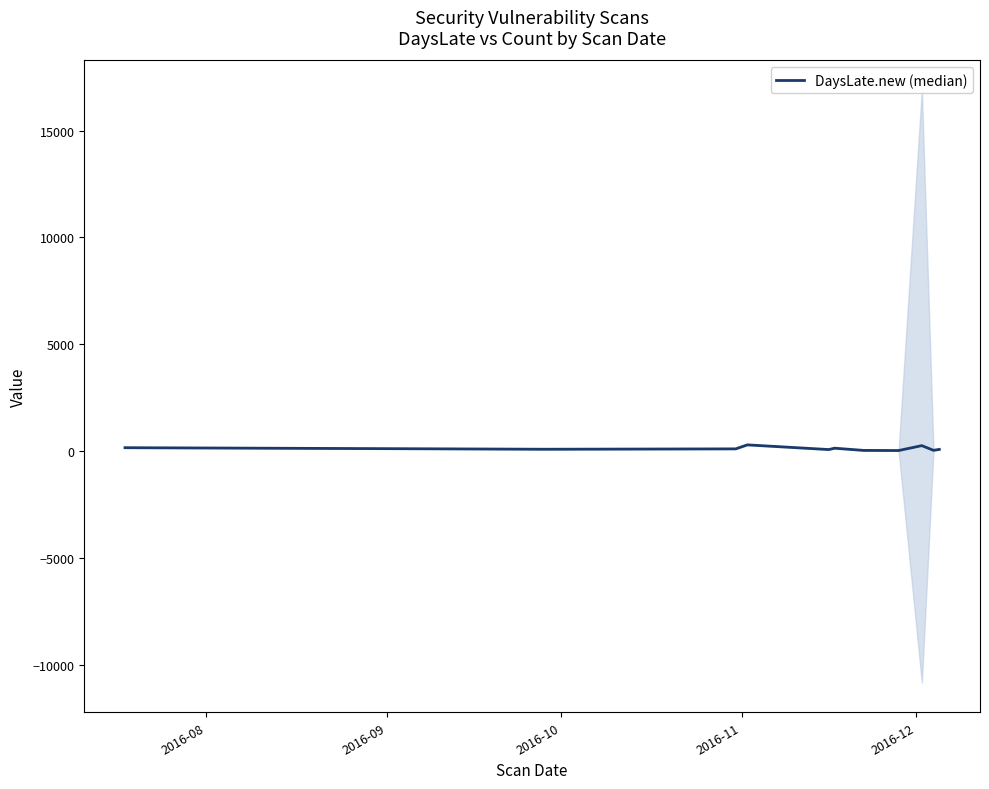

How many interior local valleys (lower than both neighbors) does the data have?

4